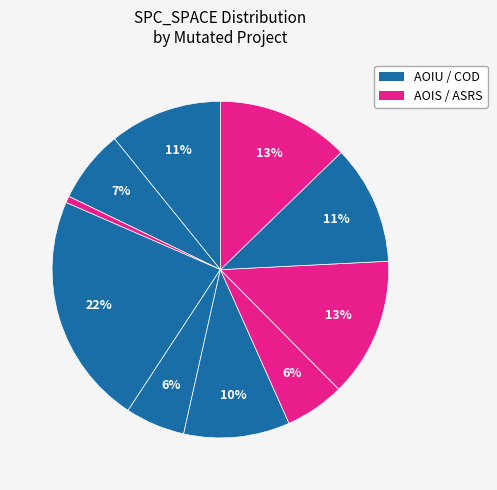

Count the number of slices in the pie.

10